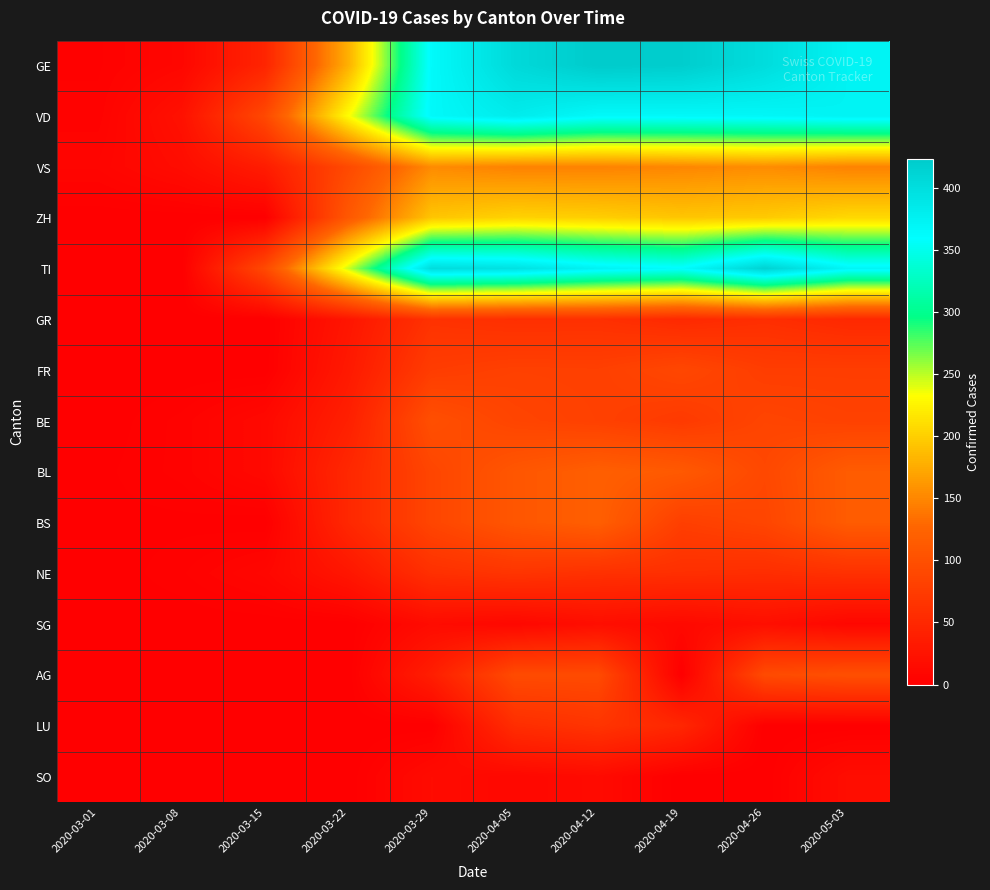

Reading left to right, what are all the values shown in this chart?

GE: 2020-03-01=3	2020-03-08=9	2020-03-15=46	2020-03-22=179	2020-03-29=365	2020-04-05=406	2020-04-12=424	2020-04-19=421	2020-04-26=402	2020-05-03=374
VD: 2020-03-01=4	2020-03-08=22	2020-03-15=91	2020-03-22=232	2020-03-29=367	2020-04-05=383	2020-04-12=366	2020-04-19=367	2020-04-26=369	2020-05-03=374
VS: 2020-03-01=7	2020-03-08=16	2020-03-15=36	2020-03-22=92	2020-03-29=153	2020-04-05=147	2020-04-12=147	2020-04-19=150	2020-04-26=154	2020-05-03=147
ZH: 2020-03-01=0	2020-03-08=0	2020-03-15=0	2020-03-22=110	2020-03-29=194	2020-04-05=203	2020-04-12=200	2020-04-19=194	2020-04-26=197	2020-05-03=207
TI: 2020-03-01=0	2020-03-08=0	2020-03-15=92	2020-03-22=246	2020-03-29=402	2020-04-05=396	2020-04-12=374	2020-04-19=363	2020-04-26=415	2020-05-03=370
GR: 2020-03-01=0	2020-03-08=0	2020-03-15=0	2020-03-22=27	2020-03-29=63	2020-04-05=59	2020-04-12=60	2020-04-19=52	2020-04-26=58	2020-05-03=51
FR: 2020-03-01=0	2020-03-08=0	2020-03-15=0	2020-03-22=32	2020-03-29=76	2020-04-05=81	2020-04-12=80	2020-04-19=89	2020-04-26=77	2020-05-03=77
BE: 2020-03-01=0	2020-03-08=4	2020-03-15=12	2020-03-22=40	2020-03-29=99	2020-04-05=86	2020-04-12=81	2020-04-19=73	2020-04-26=86	2020-05-03=82
BL: 2020-03-01=1	2020-03-08=4	2020-03-15=12	2020-03-22=50	2020-03-29=87	2020-04-05=108	2020-04-12=119	2020-04-19=112	2020-04-26=90	2020-05-03=115
BS: 2020-03-01=1	2020-03-08=1	2020-03-15=0	2020-03-22=50	2020-03-29=87	2020-04-05=108	2020-04-12=119	2020-04-19=79	2020-04-26=87	2020-05-03=115
NE: 2020-03-01=0	2020-03-08=3	2020-03-15=9	2020-03-22=28	2020-03-29=60	2020-04-05=66	2020-04-12=61	2020-04-19=59	2020-04-26=57	2020-05-03=61
SG: 2020-03-01=0	2020-03-08=0	2020-03-15=0	2020-03-22=0	2020-03-29=15	2020-04-05=10	2020-04-12=18	2020-04-19=12	2020-04-26=19	2020-05-03=9
AG: 2020-03-01=0	2020-03-08=0	2020-03-15=0	2020-03-22=0	2020-03-29=38	2020-04-05=94	2020-04-12=94	2020-04-19=0	2020-04-26=94	2020-05-03=100
LU: 2020-03-01=0	2020-03-08=0	2020-03-15=0	2020-03-22=0	2020-03-29=0	2020-04-05=57	2020-04-12=66	2020-04-19=49	2020-04-26=0	2020-05-03=0
SO: 2020-03-01=0	2020-03-08=0	2020-03-15=0	2020-03-22=0	2020-03-29=15	2020-04-05=10	2020-04-12=14	2020-04-19=0	2020-04-26=0	2020-05-03=17